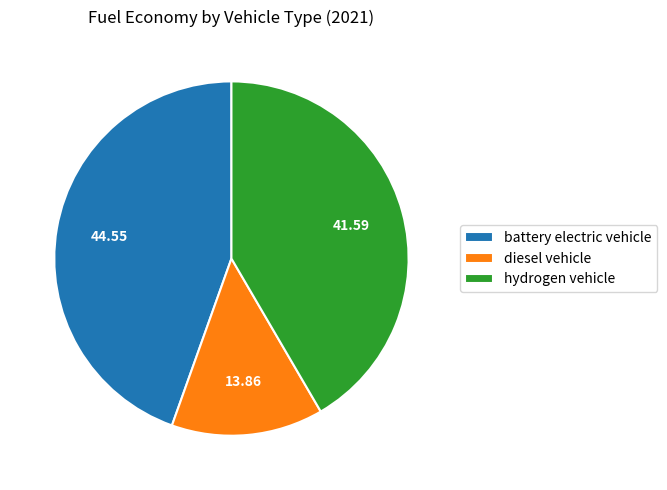

What is the smallest slice in the pie chart?

diesel vehicle